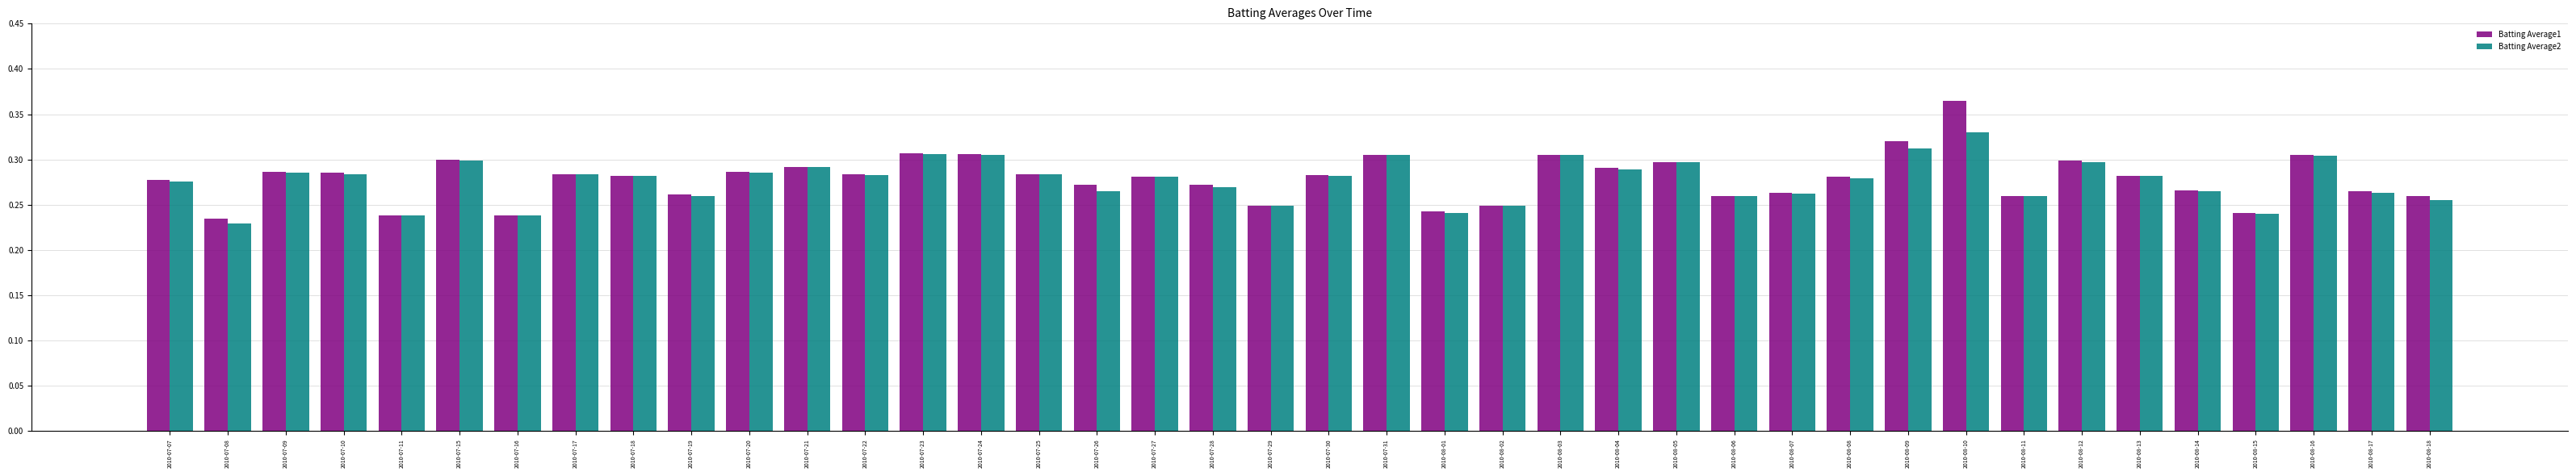

What position from the left is 2010-08-13?

35